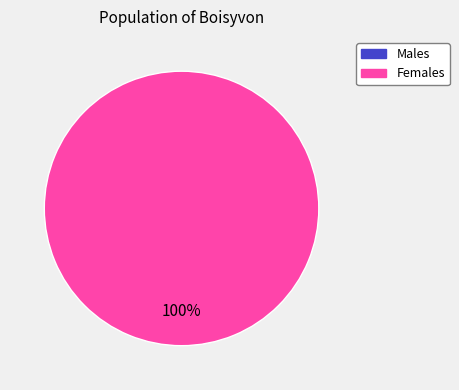

True or false: 1 accounts for 90% of the total.

False